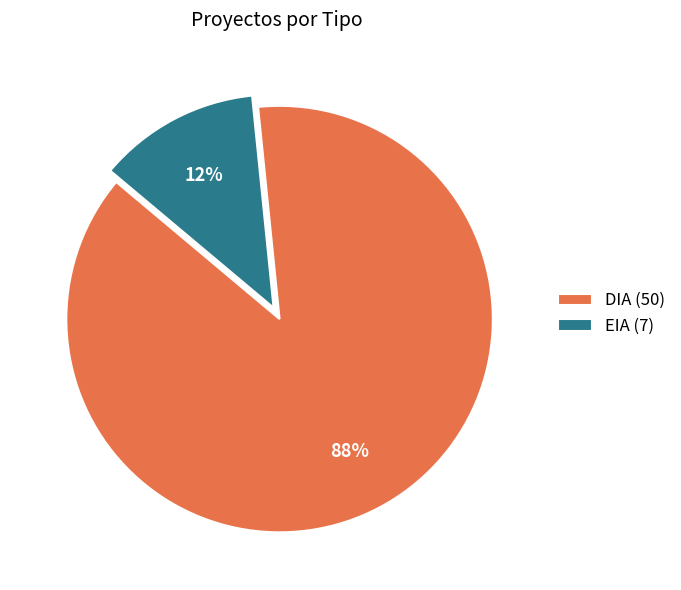

To the nearest percent, what is the average slice percentage?

50%